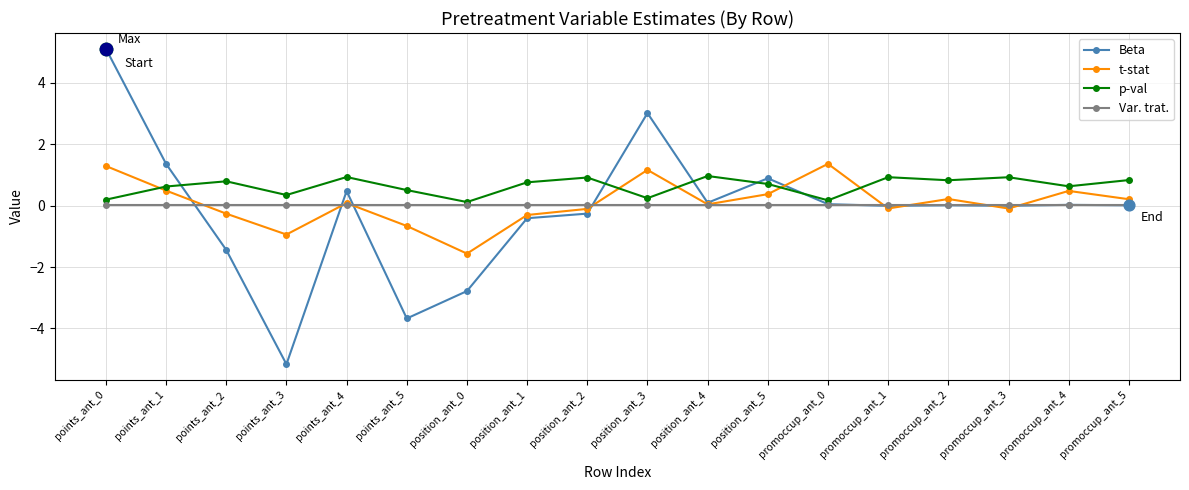

Which series has the widest spread of values?

Beta